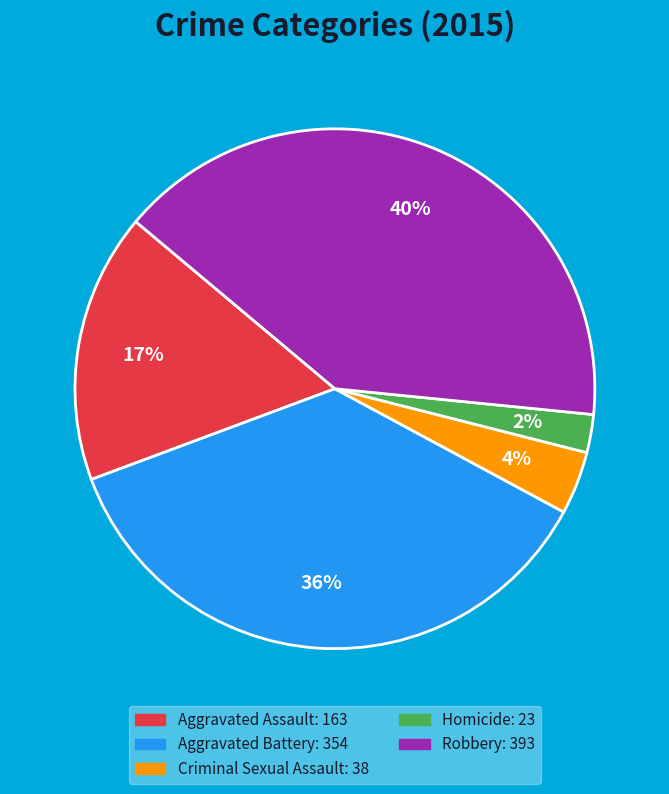

Does Aggravated Battery represent more than half of the total?

No